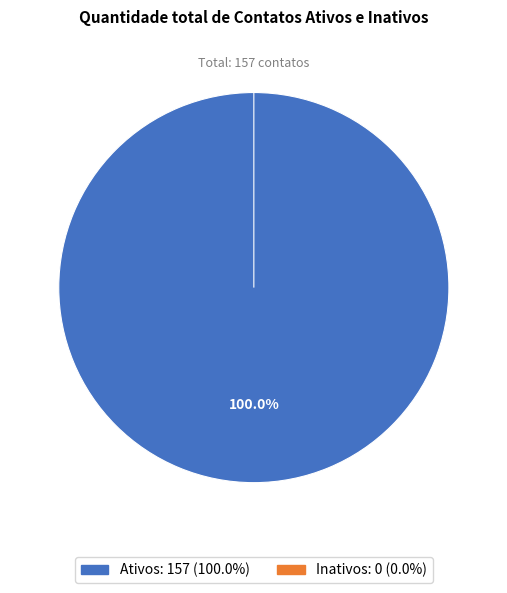

Rank the categories by value from highest to lowest.

Ativos, Inativos